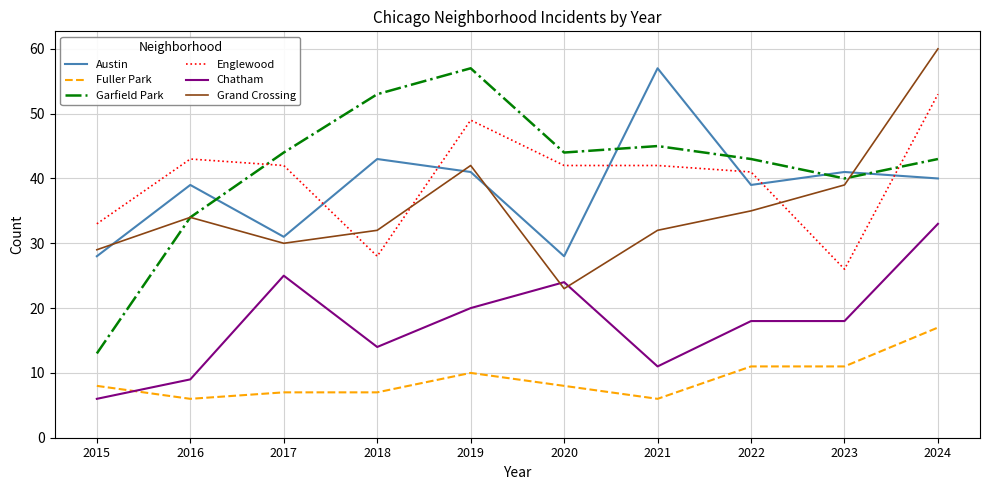

At 2021, list the series in order from largest to smallest.

Austin, Garfield Park, Englewood, Grand Crossing, Chatham, Fuller Park